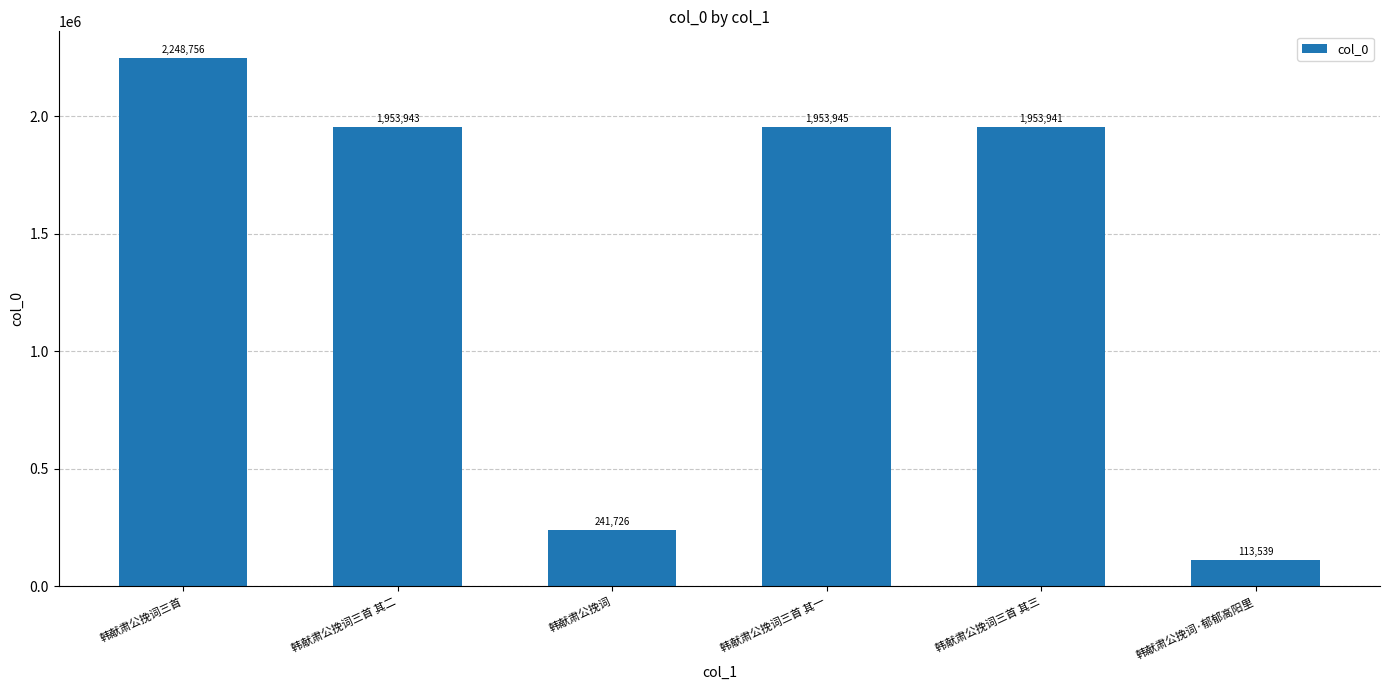

What is the ratio of the value at 韩献肃公挽词·郁郁高阳里 to the value at 韩献肃公挽词三首 其二?

0.1